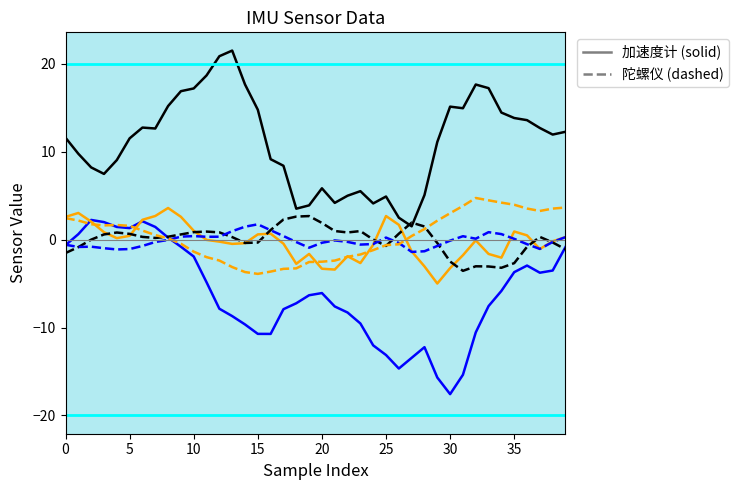

What is the maximum value shown in the chart?

21.5